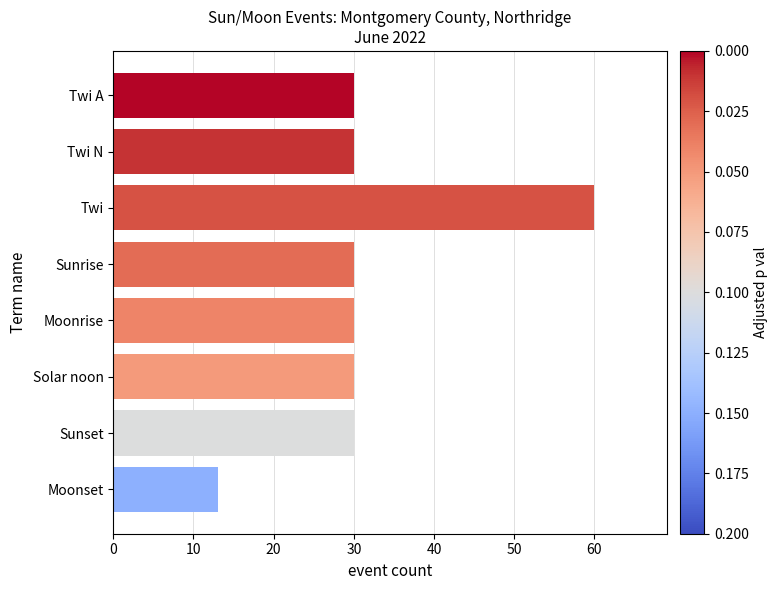

Approximately how many times larger is the value at Sunrise compared to Twi N?

1.0